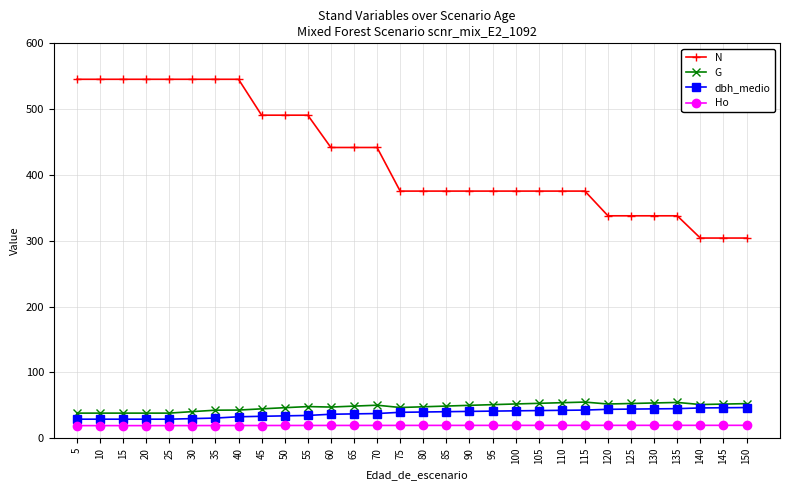

What is the maximum value shown in the chart?

545.4